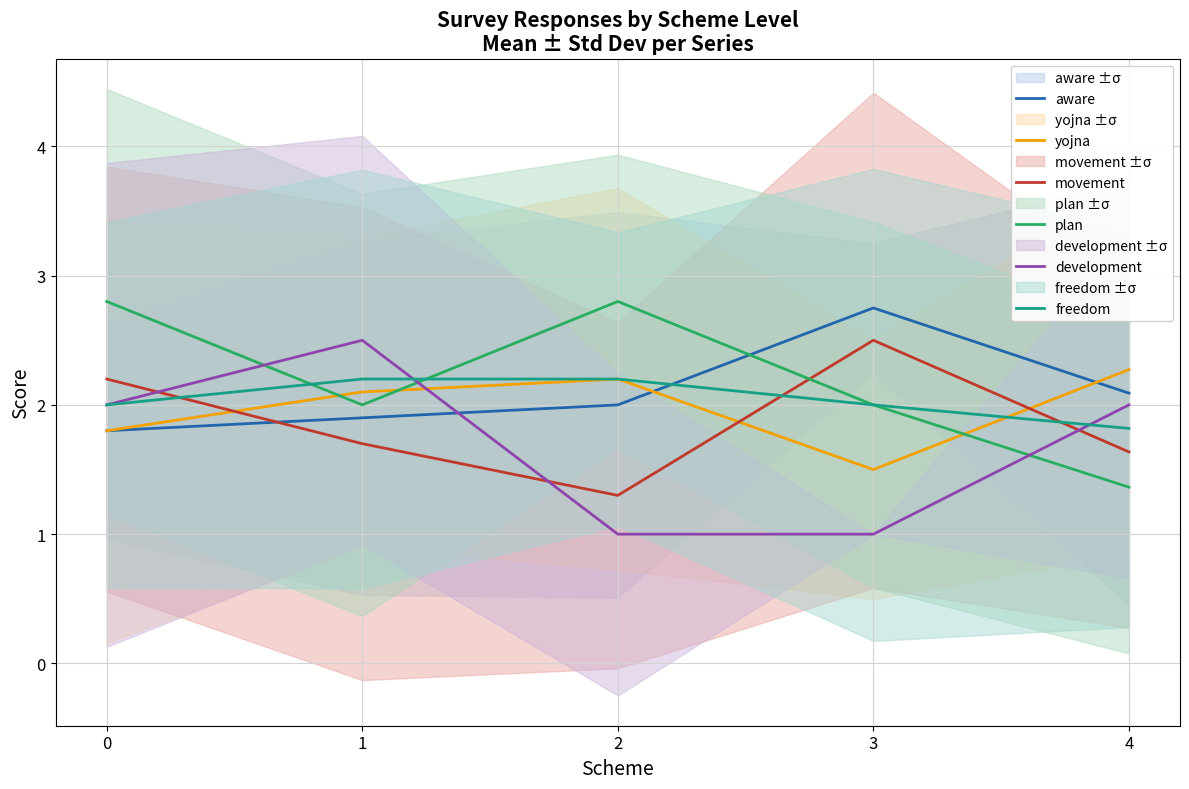

What is the maximum value shown in the chart?

2.8